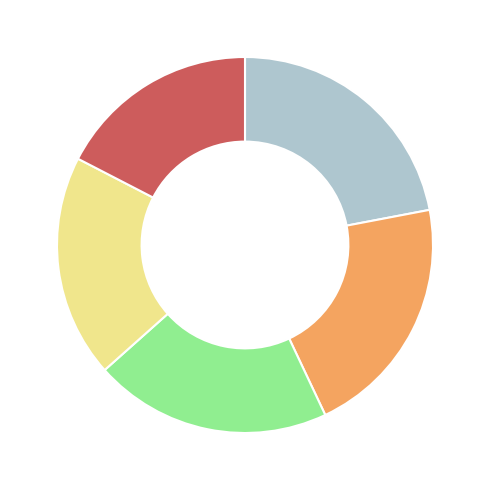

Is there a majority slice in this chart?

No